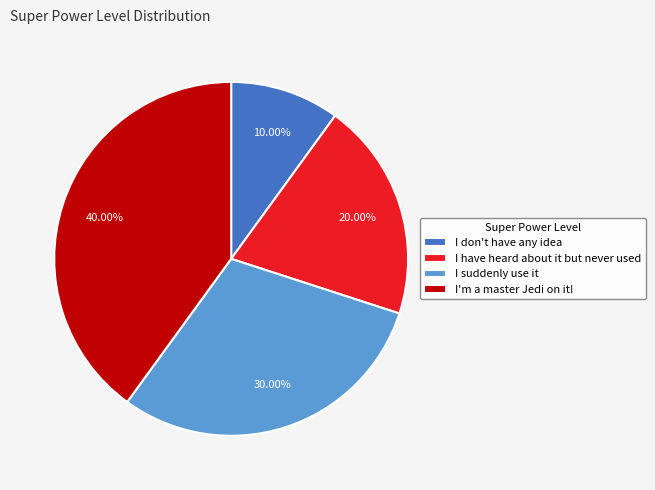

Which has a higher value, I don't have any idea or I'm a master Jedi on it!?

I'm a master Jedi on it!